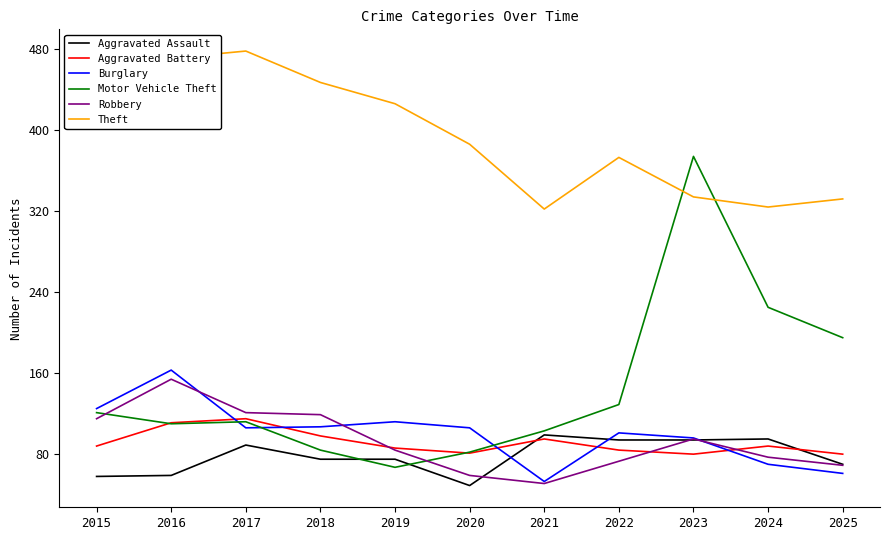

Is the value of Robbery at 2023 greater than the value of Motor Vehicle Theft at 2015?

No